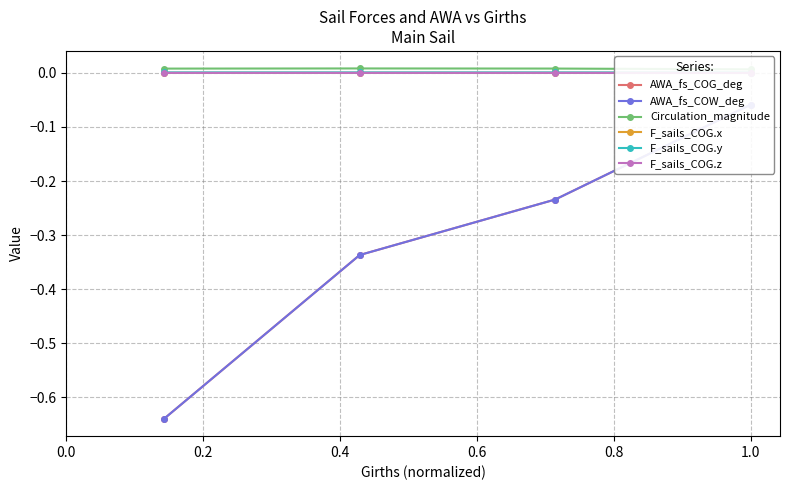

True or false: F_sails_COG.y has more than 1 interior local peaks.

False